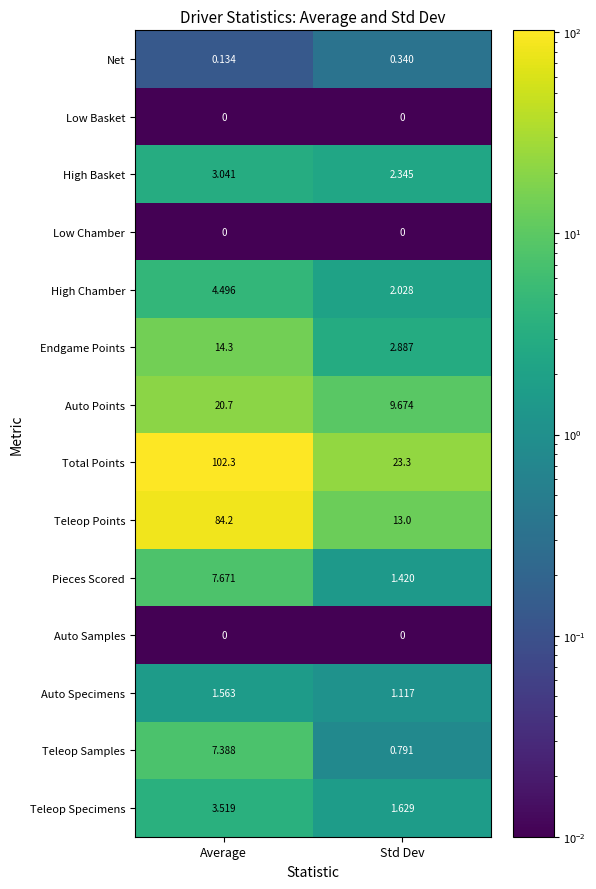

Which category has the highest value in the High Basket series?

Average